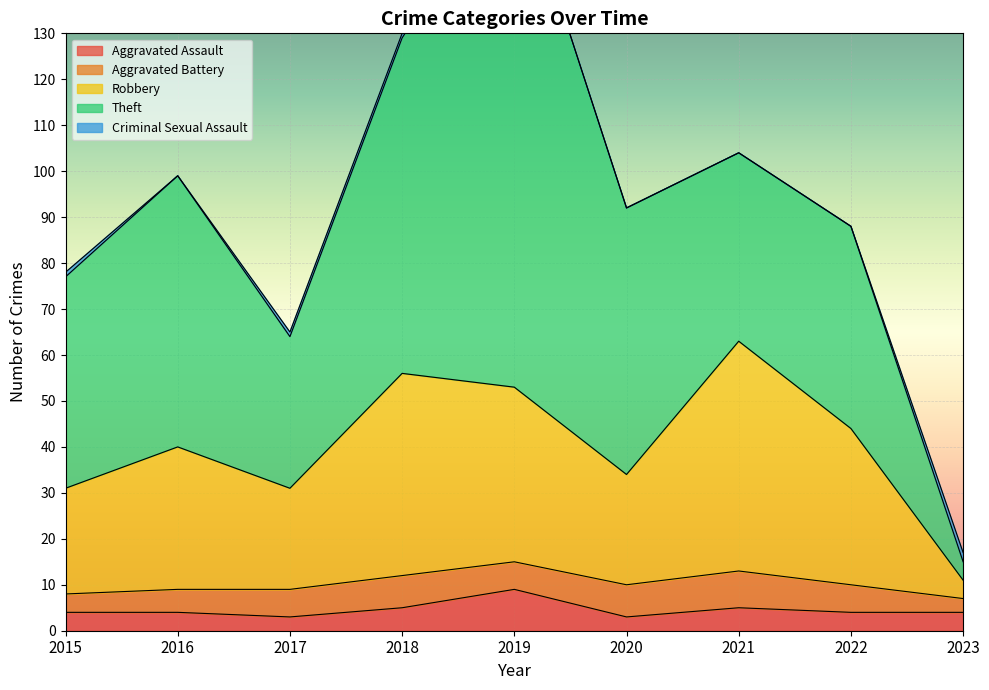

Count the number of data series in this chart.

5